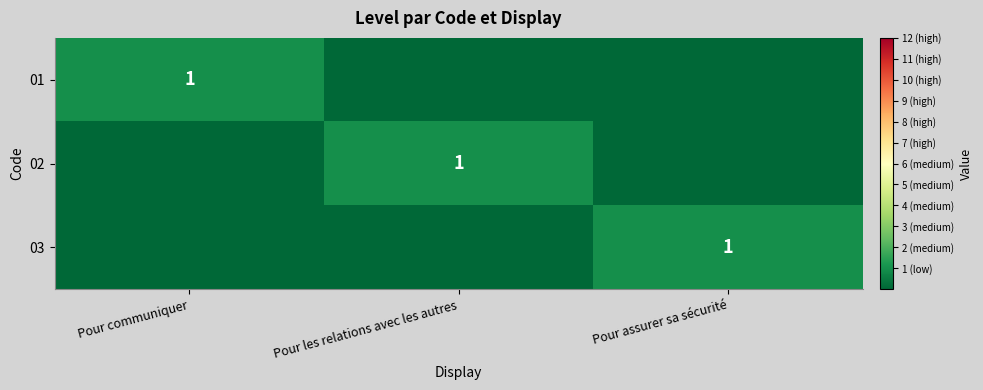

True or false: 01 has a value of 0 at Pour communiquer.

False